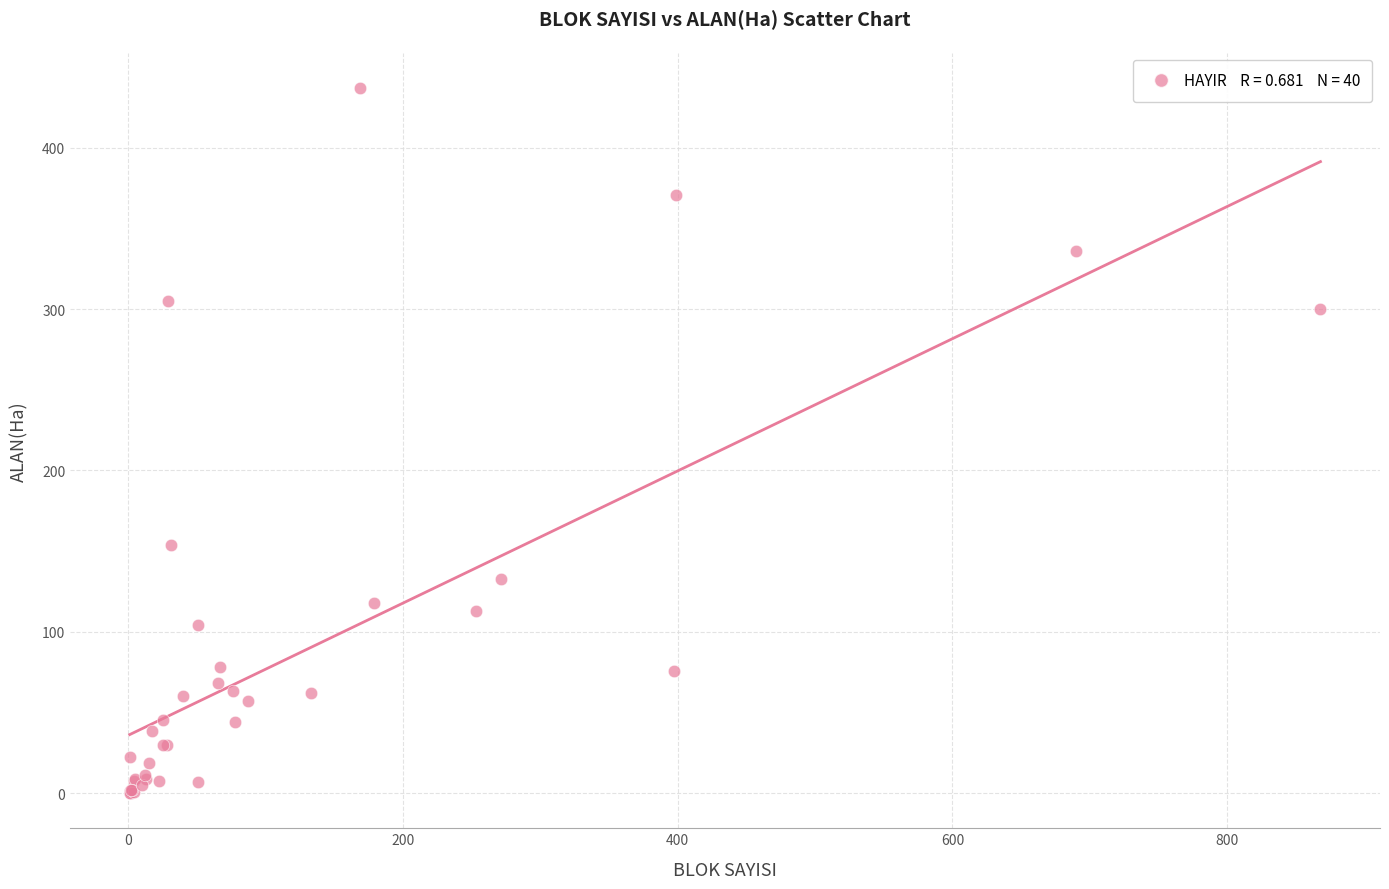

What Y value in the scatter plot is closest to 218?

154.0